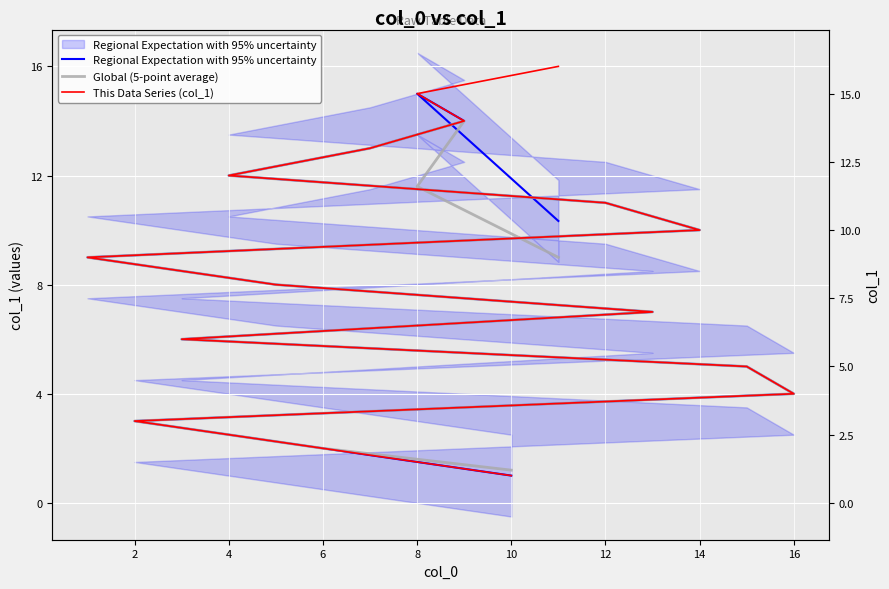

Which series has the largest range (max minus min)?

This Data Series (col_1)